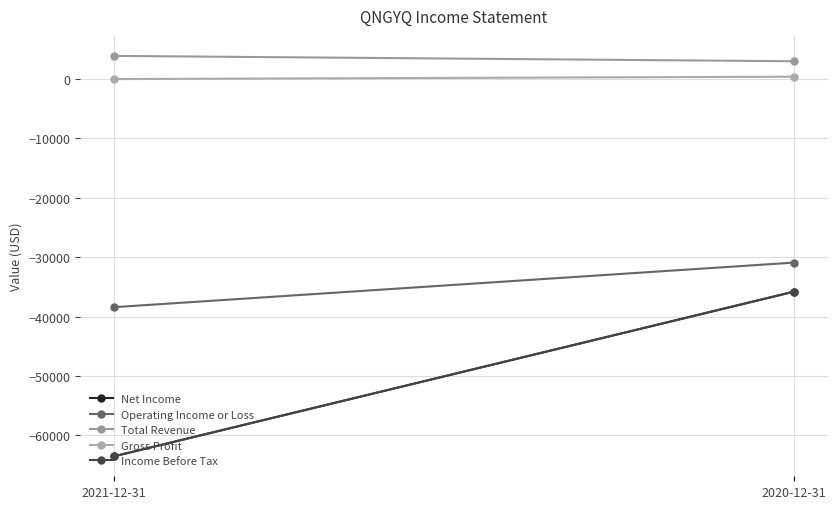

At how many categories does at least one series exceed -14160?

2